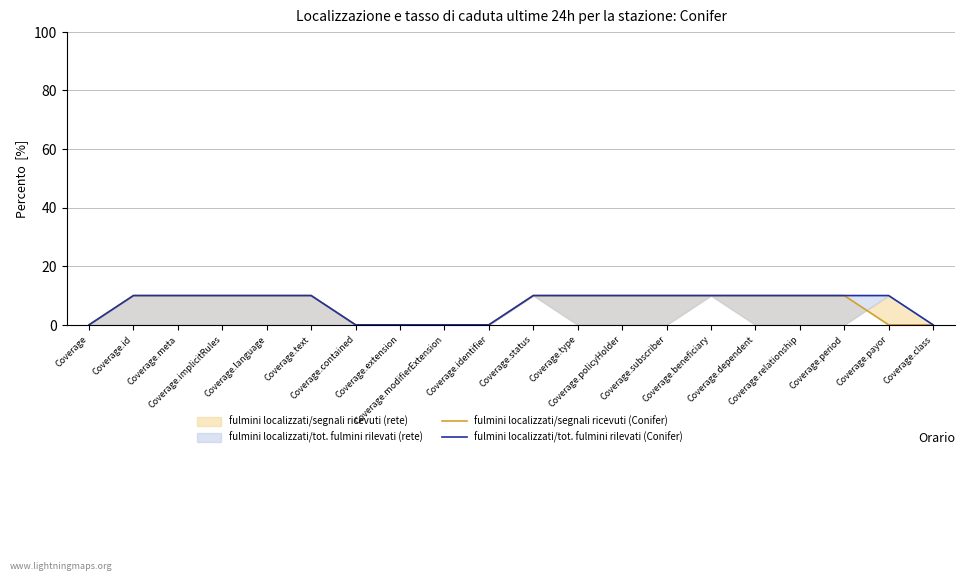

Which has a higher value, Coverage or Coverage.subscriber?

Coverage.subscriber